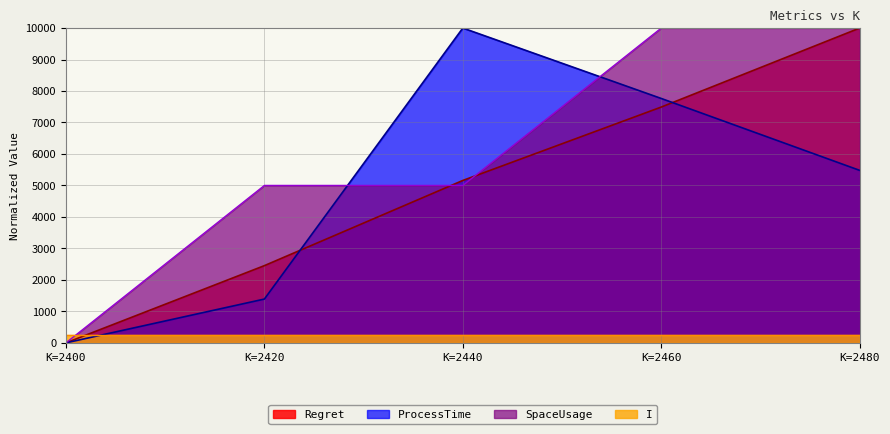

Where is the first local maximum for ProcessTime?

K=2440